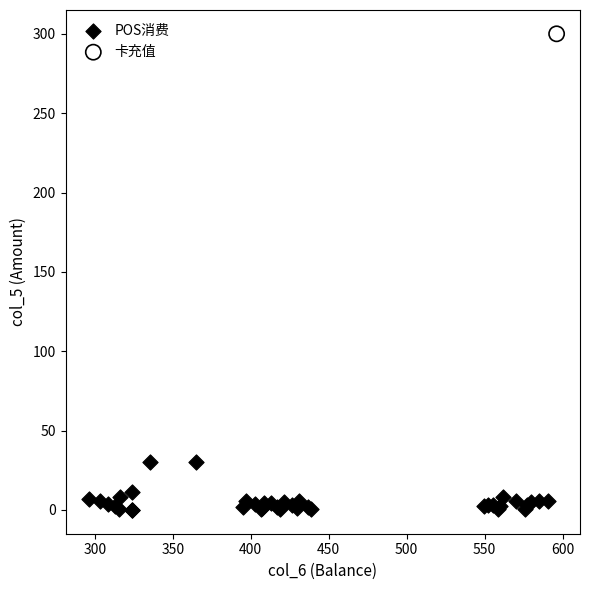

What are all the series names shown in the legend?

POS消费, 卡充值